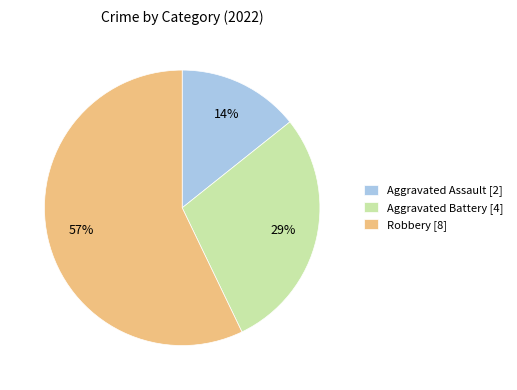

True or false: Aggravated Assault accounts for 14% of the total.

True